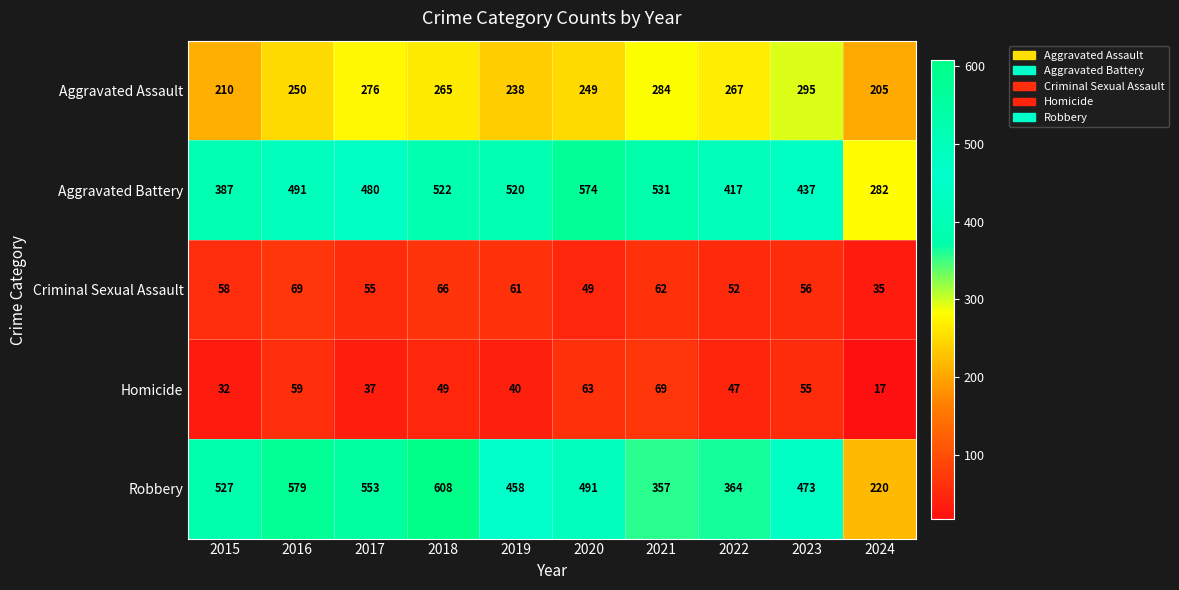

Which series has the largest total across all categories?

Aggravated Battery